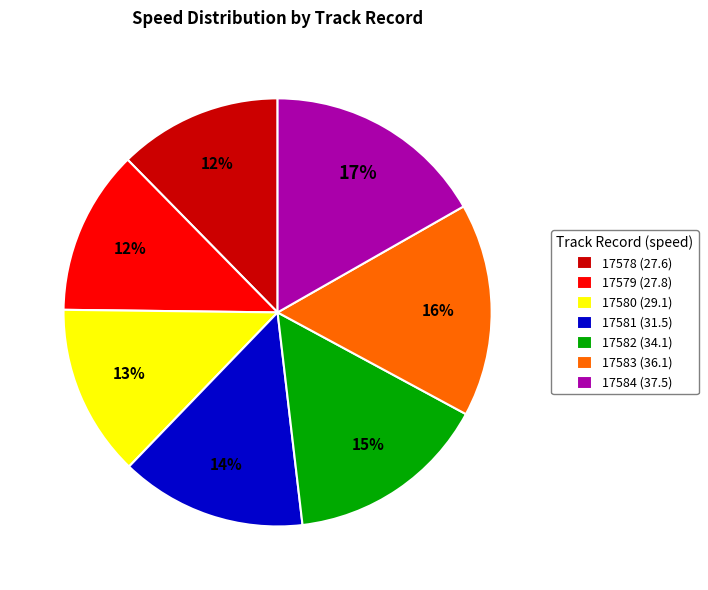

Between 17582 (34.1) and 17579 (27.8), which is larger?

17582 (34.1)